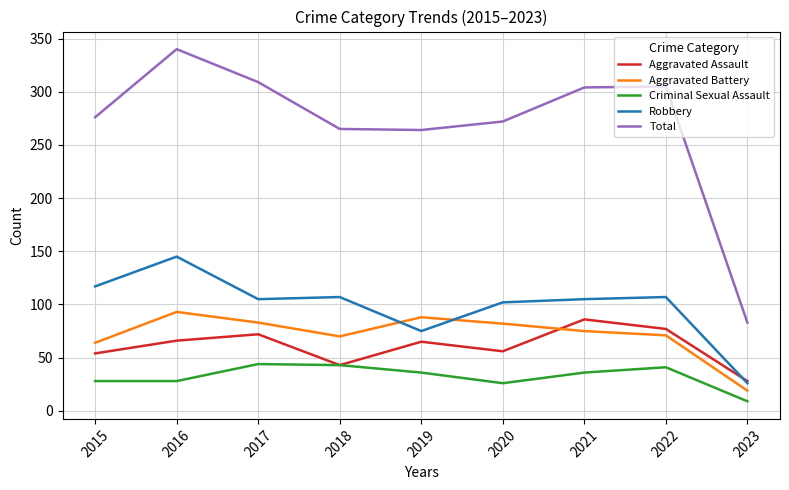

True or false: Criminal Sexual Assault and Total intersect in this chart.

False